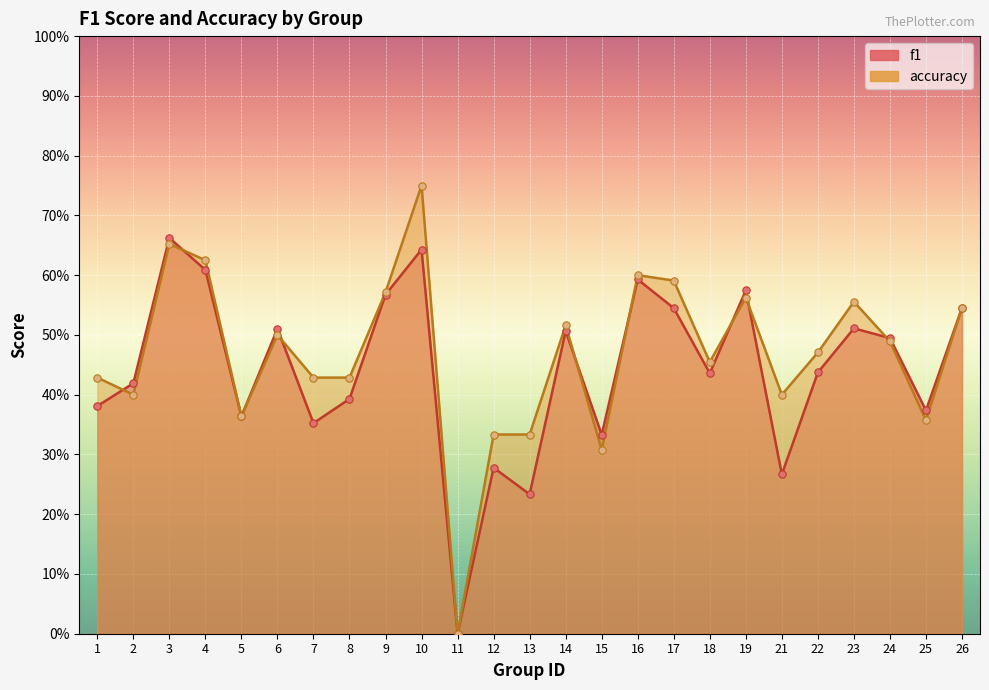

What is the total value across all series at 16?

1.2